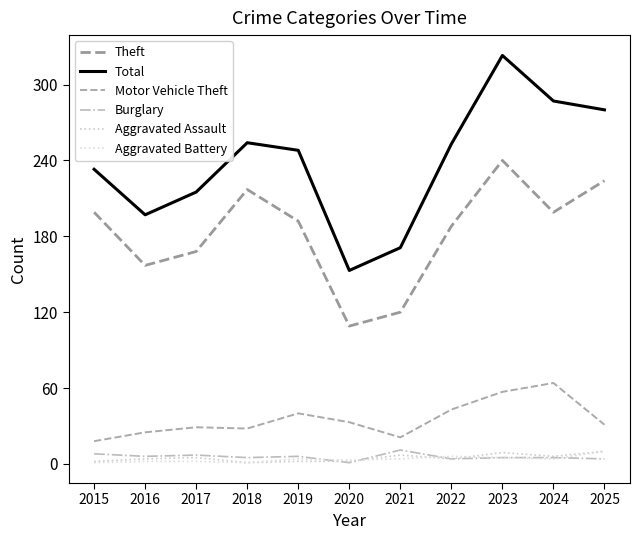

What is the minimum value shown in the chart?

1